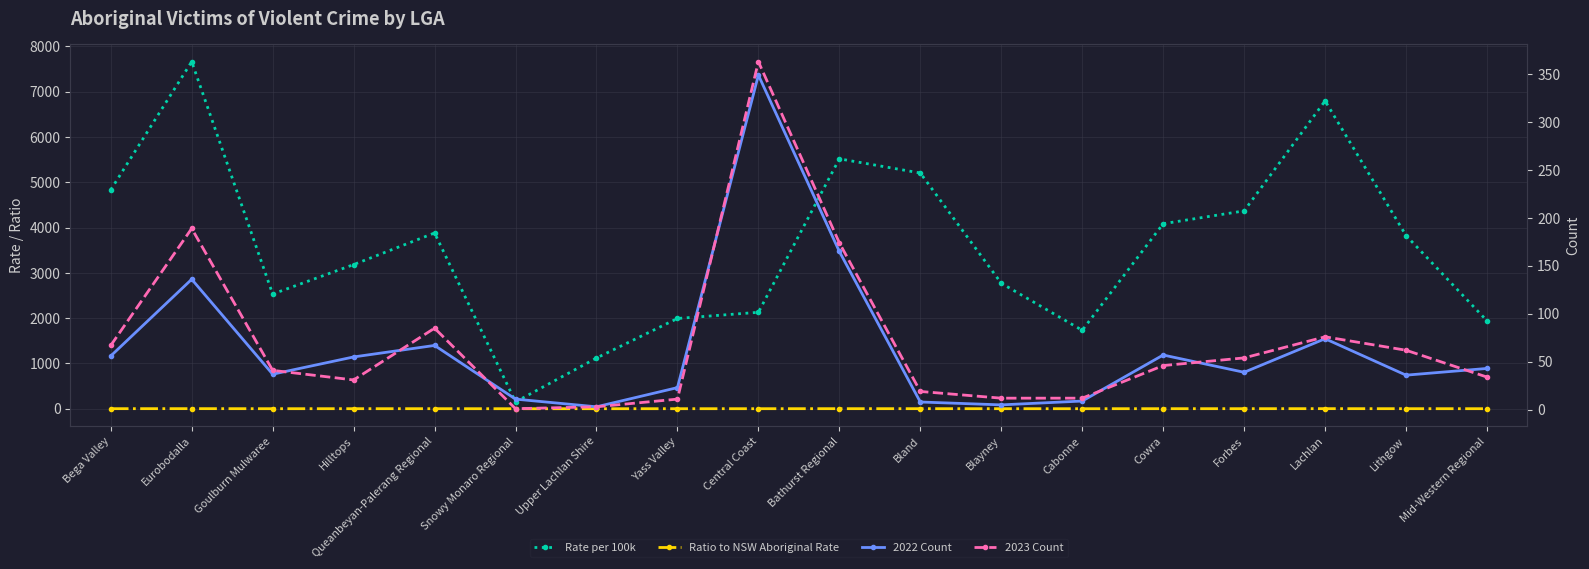

What is the value of the 2023 Count point at the 14th from the left?

46.0